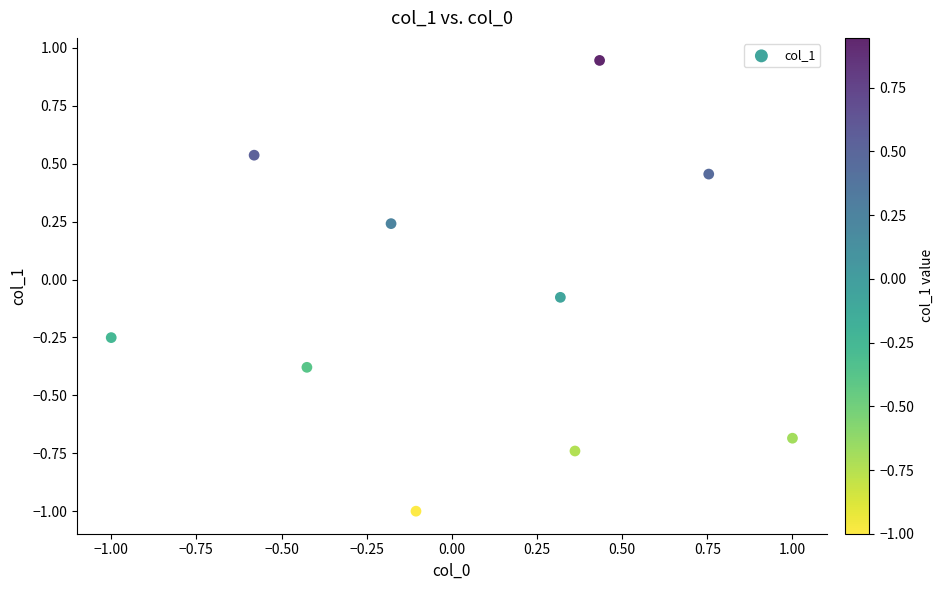

What is the range of X values (max minus min)?

2.0